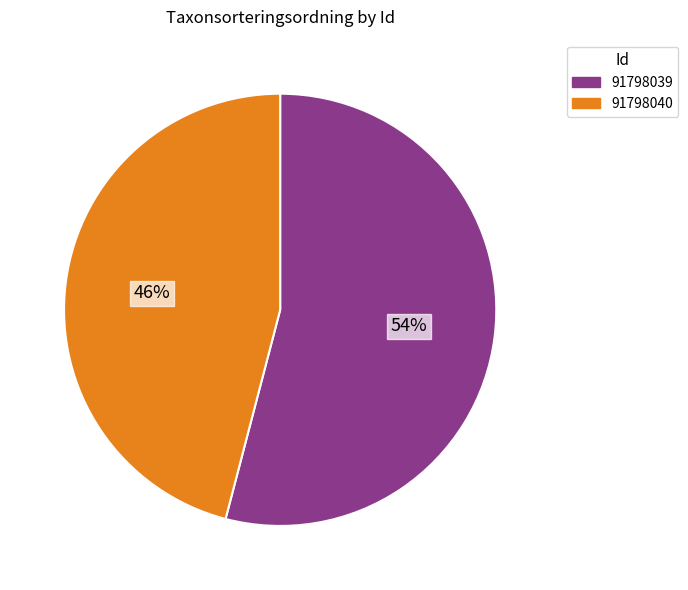

Is there any slice that represents more than half of the pie?

Yes